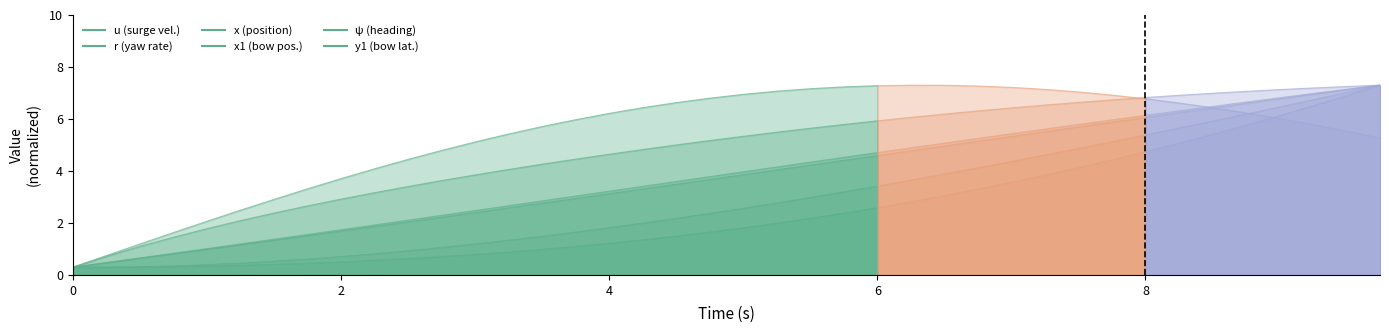

Is the value of ψ (heading) at 6 greater than the value of x1 (bow pos.) at 16?

No